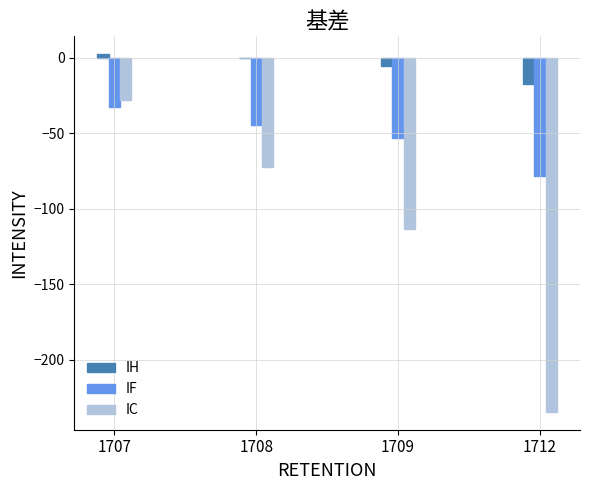

What is the difference between the IC values at 1707 and 1709?

85.8